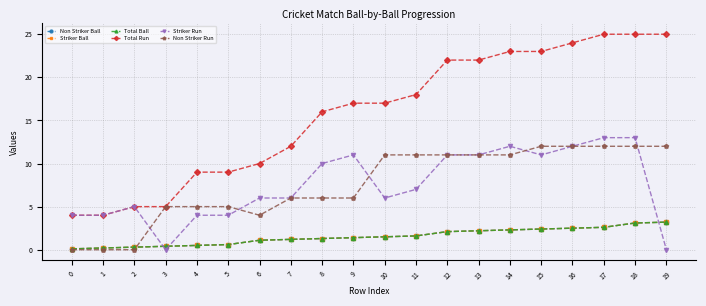

Which category has the highest value in the Non Striker Run series?

15